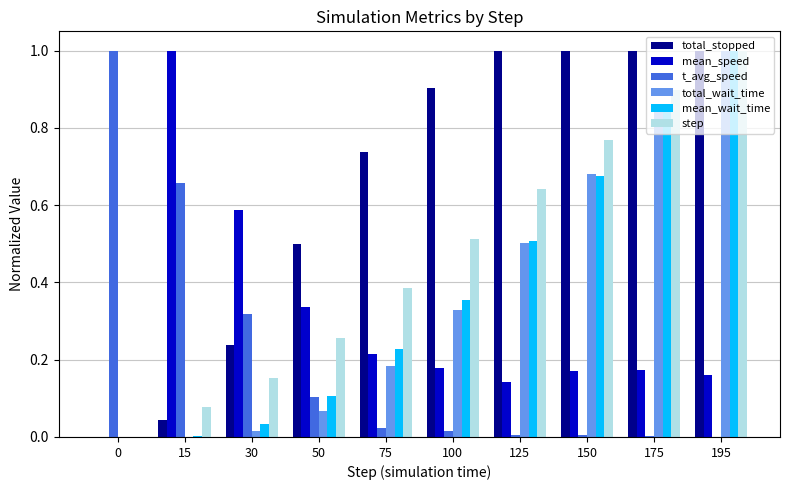

Does the chart contain stacked bars?

No